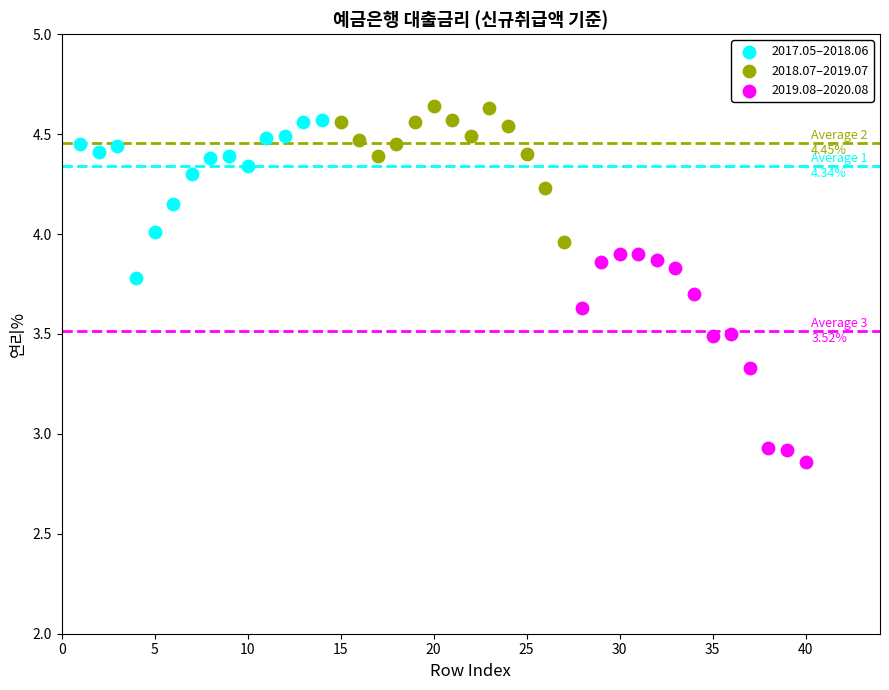

Which series reaches the minimum Y coordinate?

2019.08–2020.08